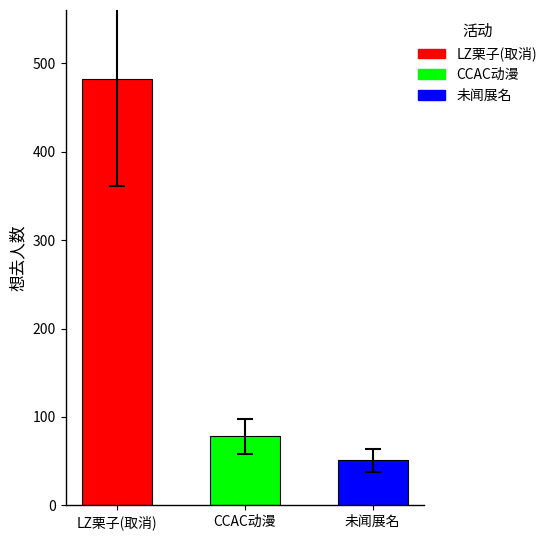

What is the difference between the values at 青田·未闻展名国漫嘉年华 and 丽水·LZ栗子动漫游戏嘉年华（取消）?

431